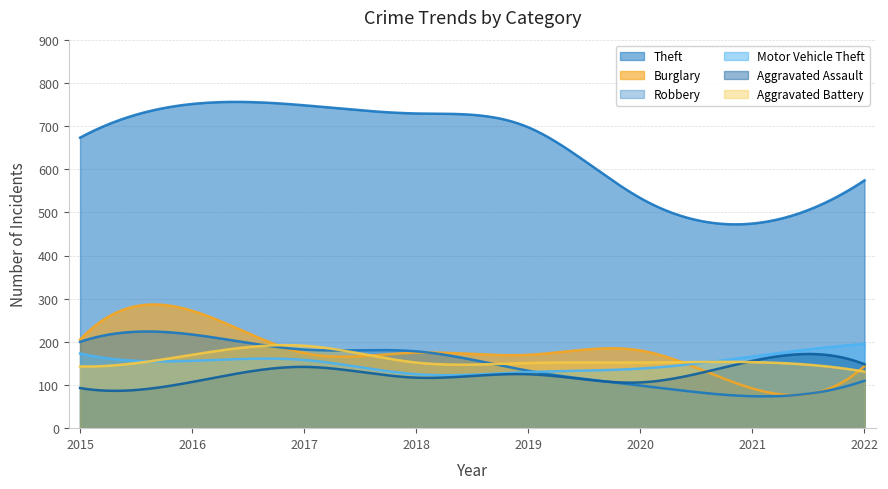

Where do Robbery and Aggravated Assault first cross each other?

2019 and 2020